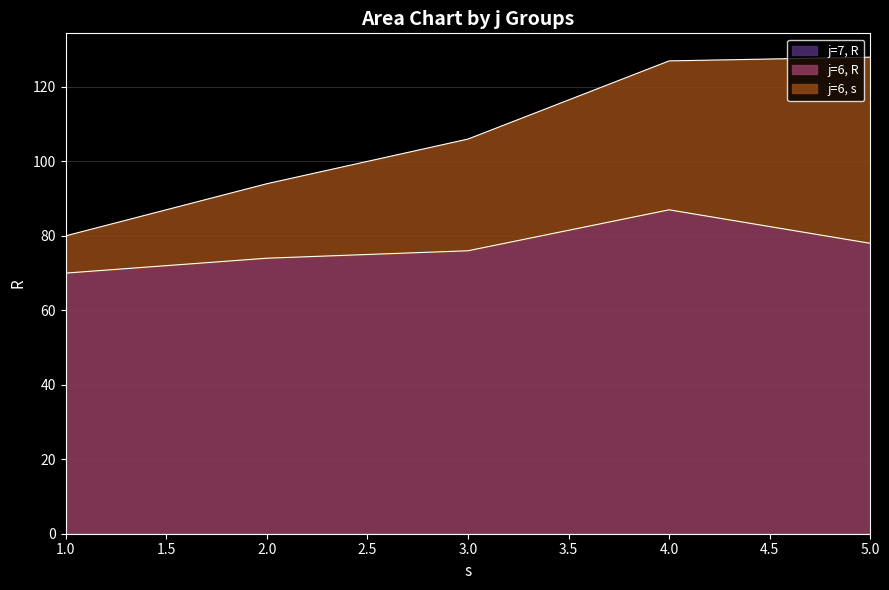

What is the greatest value displayed?

87